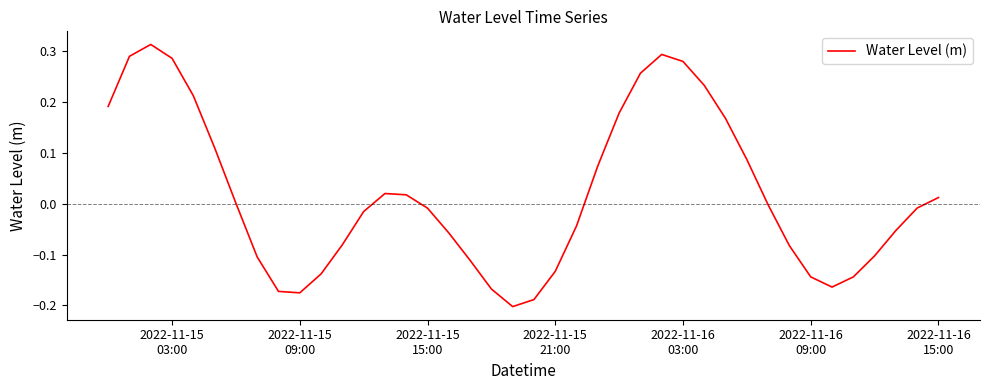

What is the difference between the maximum and minimum values?

0.5